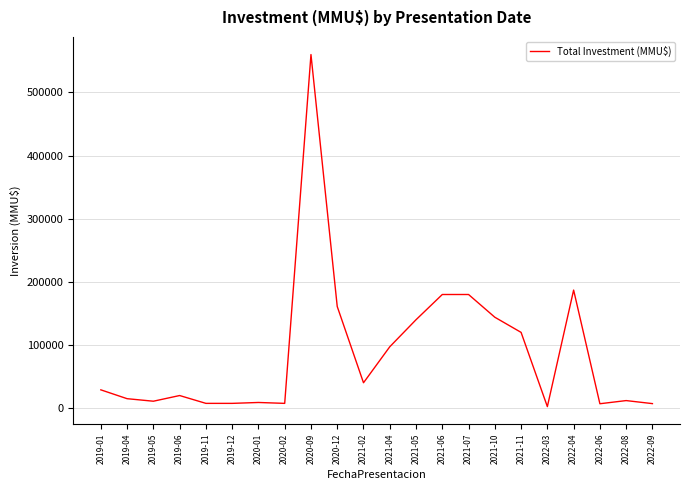

The chart shows a value of 40213 at 2021-02. True or false?

True